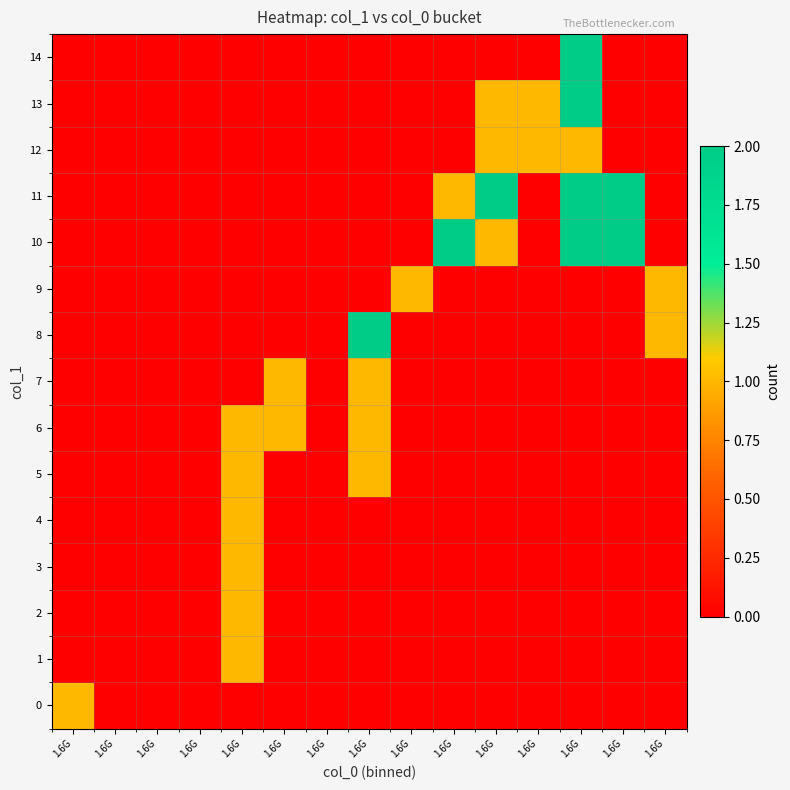

How many distinct data groups are displayed?

15